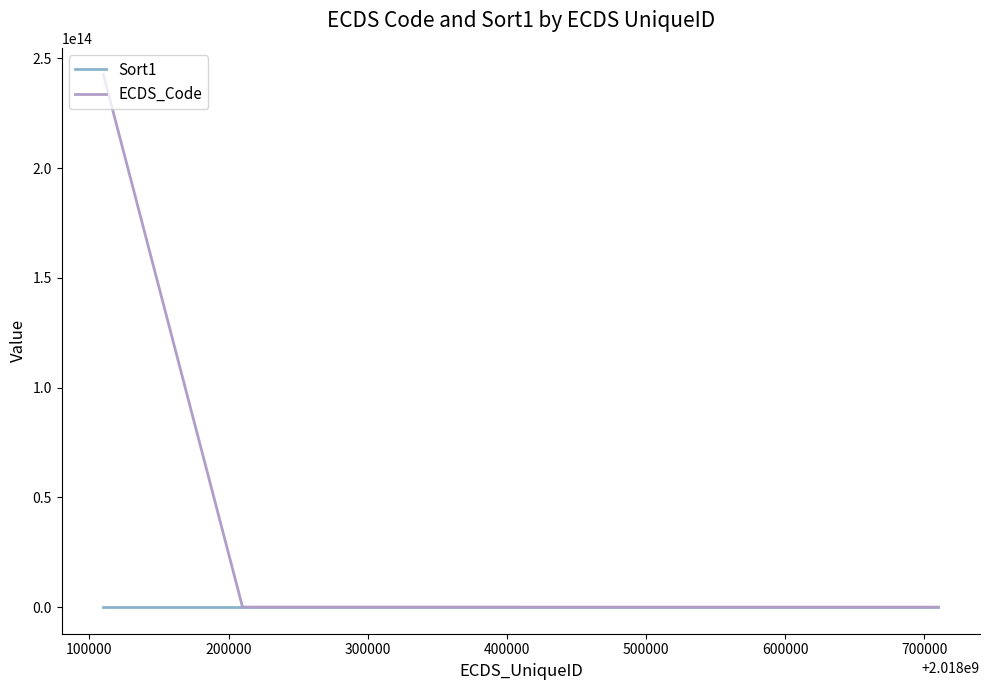

Rank the series by their average value, from highest to lowest.

ECDS_Code, Sort1